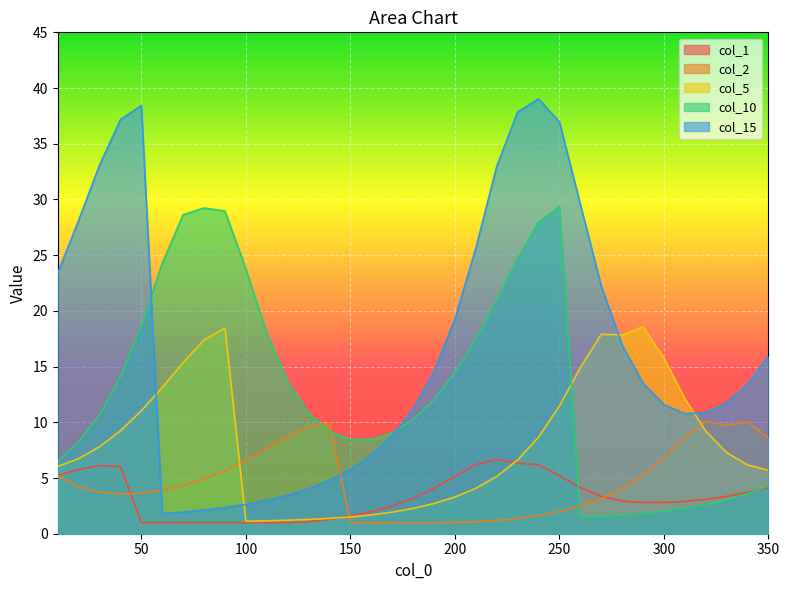

Reading left to right, what are all the values shown in this chart?

1: 5.2	5.8	6.1	6.0	1.0	1.0	1.0	1.0	1.0	1.0	1.0	1.0	1.1	1.3	1.6	2.0	2.5	3.2	4.1	5.2	6.2	6.7	6.3	6.2	5.2	4.1	3.4	2.9	2.8	2.8	2.9	3.1	3.4	3.7	4.2
2: 5.2	4.2	3.7	3.6	3.6	3.9	4.3	4.9	5.7	6.6	7.6	8.7	9.6	9.9	1.0	1.0	1.0	1.0	1.0	1.0	1.1	1.2	1.4	1.6	2.0	2.5	3.1	4.0	5.2	6.8	8.7	10.1	9.7	10.1	8.6
5: 6.0	6.7	7.8	9.2	11.0	13.1	15.4	17.4	18.5	1.1	1.2	1.2	1.3	1.4	1.5	1.7	1.9	2.3	2.7	3.3	4.1	5.1	6.6	8.7	11.5	14.9	17.9	17.8	18.6	15.8	12.1	9.2	7.3	6.2	5.7
10: 6.5	8.3	10.7	14.1	18.7	24.3	28.6	29.2	29.0	23.8	18.0	13.7	10.8	9.2	8.5	8.5	9.1	10.2	12.0	14.5	17.5	21.0	24.7	28.0	29.4	1.5	1.6	1.7	1.8	2.0	2.3	2.6	3.0	3.6	4.3
15: 23.4	28.1	33.1	37.2	38.4	1.8	1.9	2.1	2.3	2.6	3.0	3.5	4.0	4.8	5.8	7.1	8.8	11.2	14.5	19.3	25.6	33.0	37.8	39.0	37.0	29.6	22.3	16.9	13.5	11.6	10.8	10.9	11.7	13.4	15.9